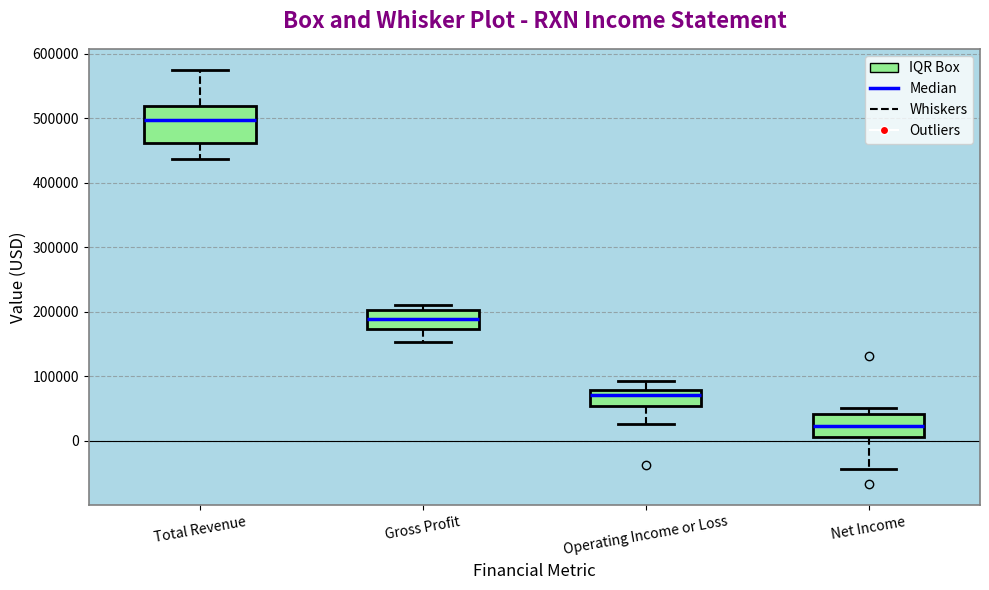

Where is the lower edge of the box for Gross Profit on the y-axis? The values are not printed on the chart, so give them approximately, as read against the axis.

170000